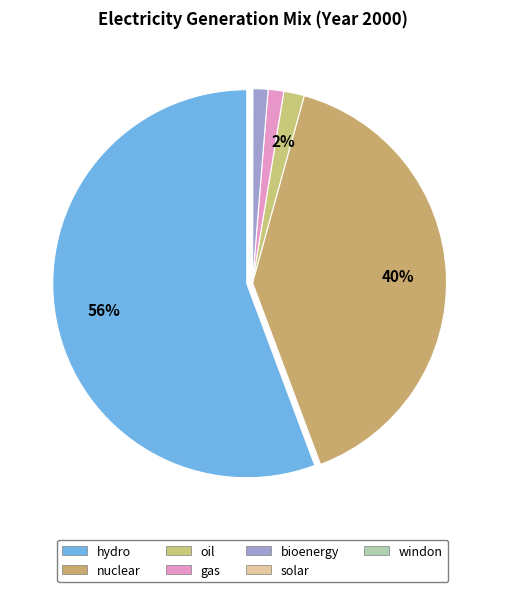

To the nearest percent, what is the difference between the nuclear and windon slice percentages?

40%